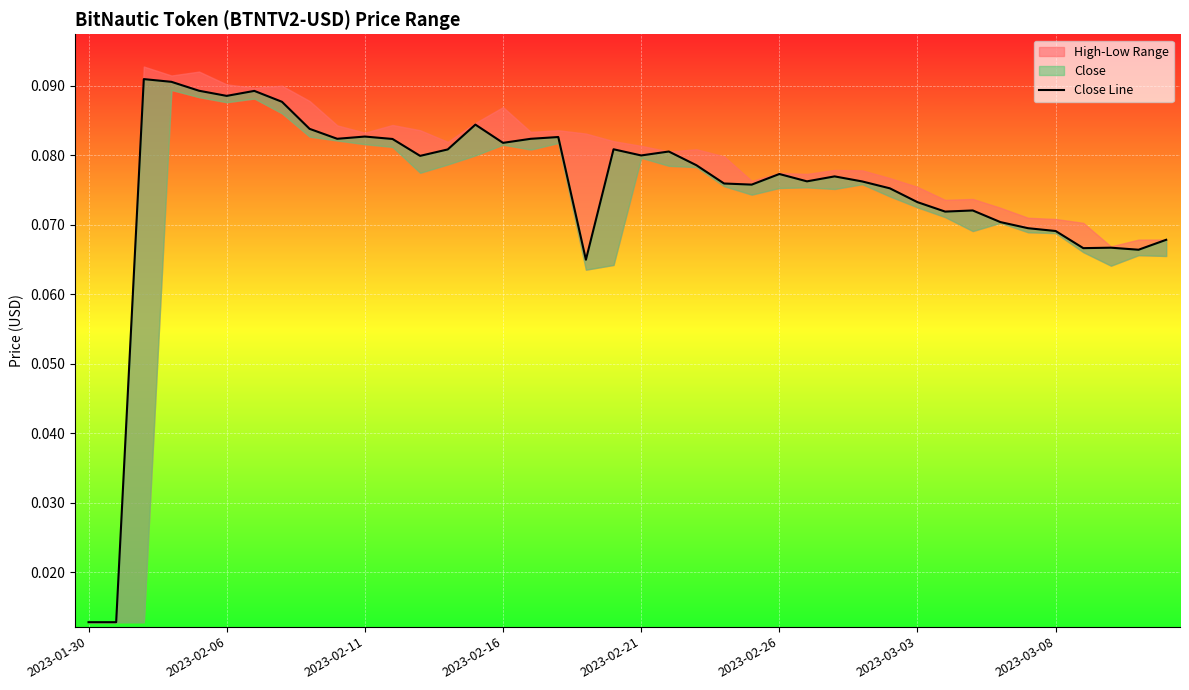

True or false: the data shows 0.1 at 2023-02-11.

True